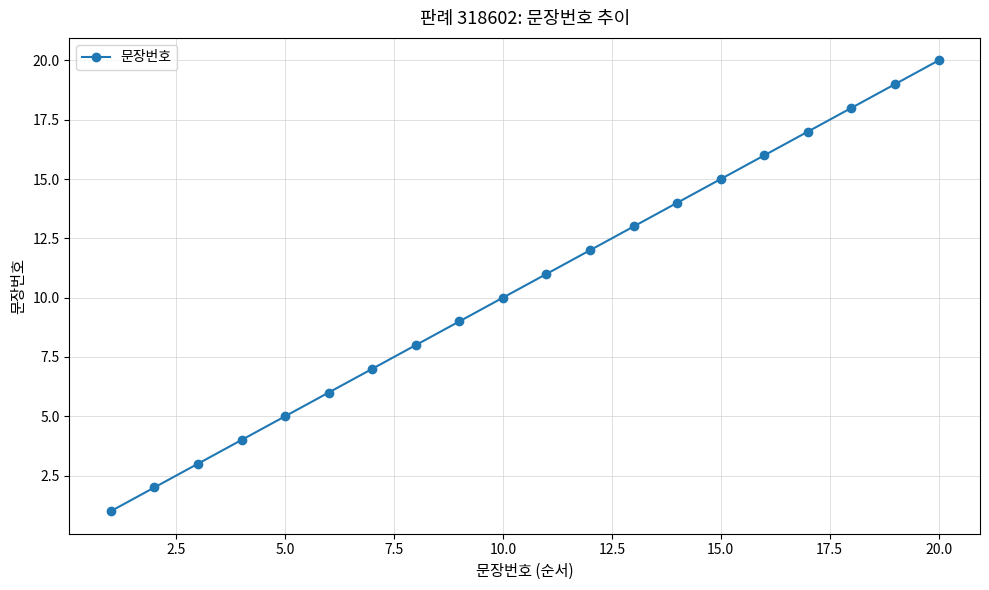

How many lines are shown in the chart?

1